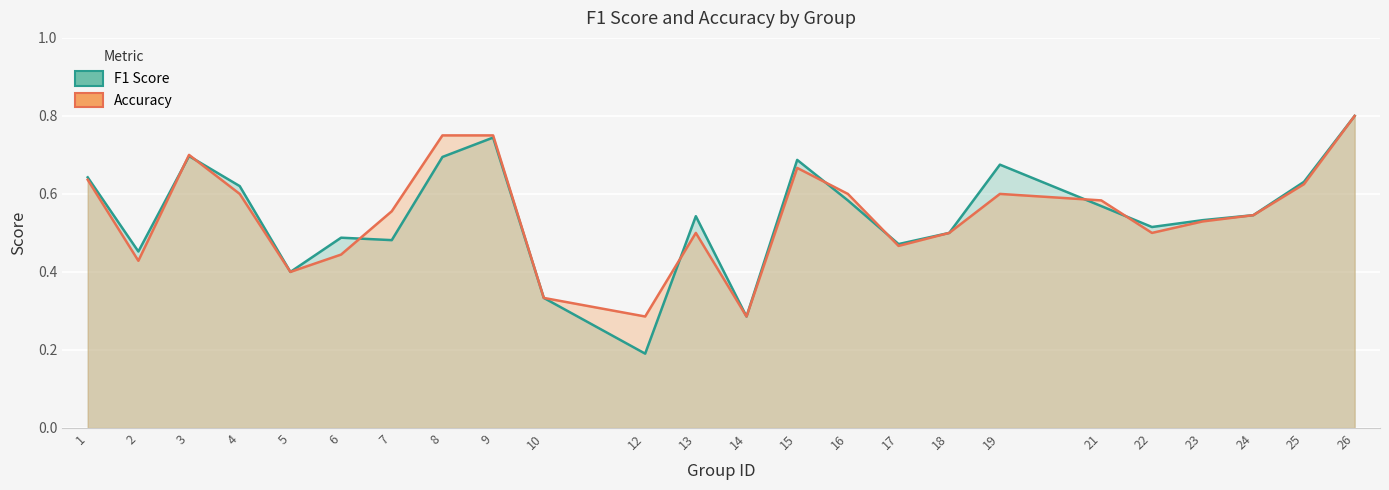

What is the average value of the Accuracy series?

0.5